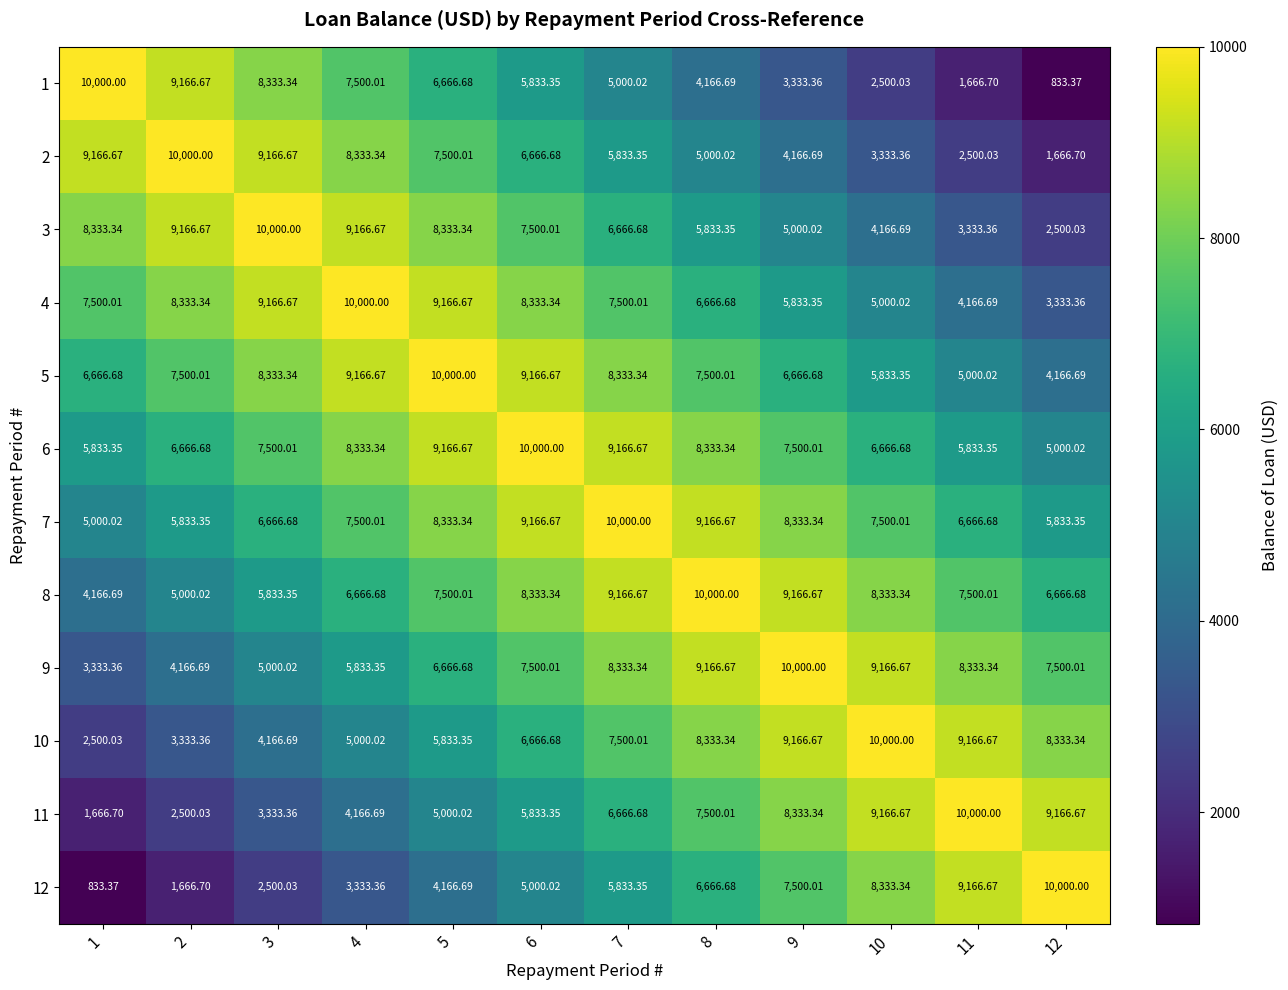

Is the value of 12 at 6 greater than the value of 5 at 7?

No